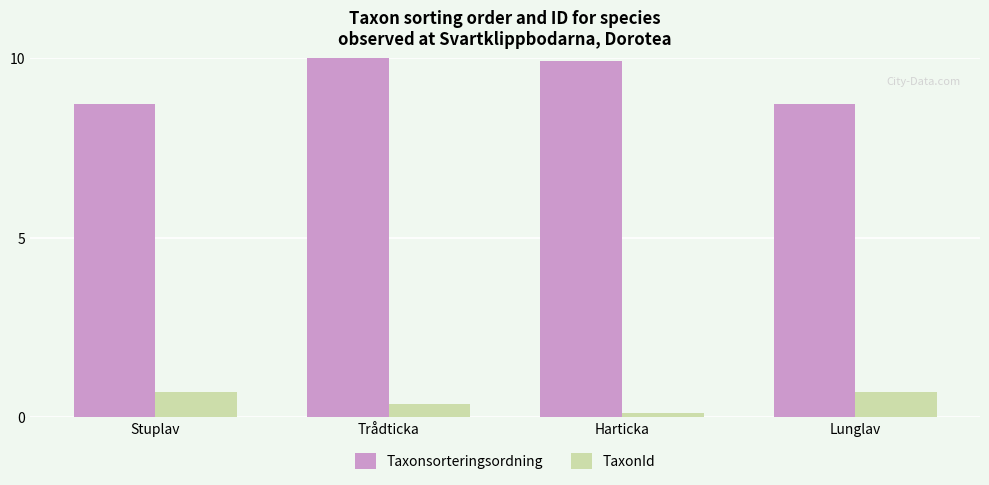

Which series changed the most between Trådticka and Lunglav?

Taxonsorteringsordning